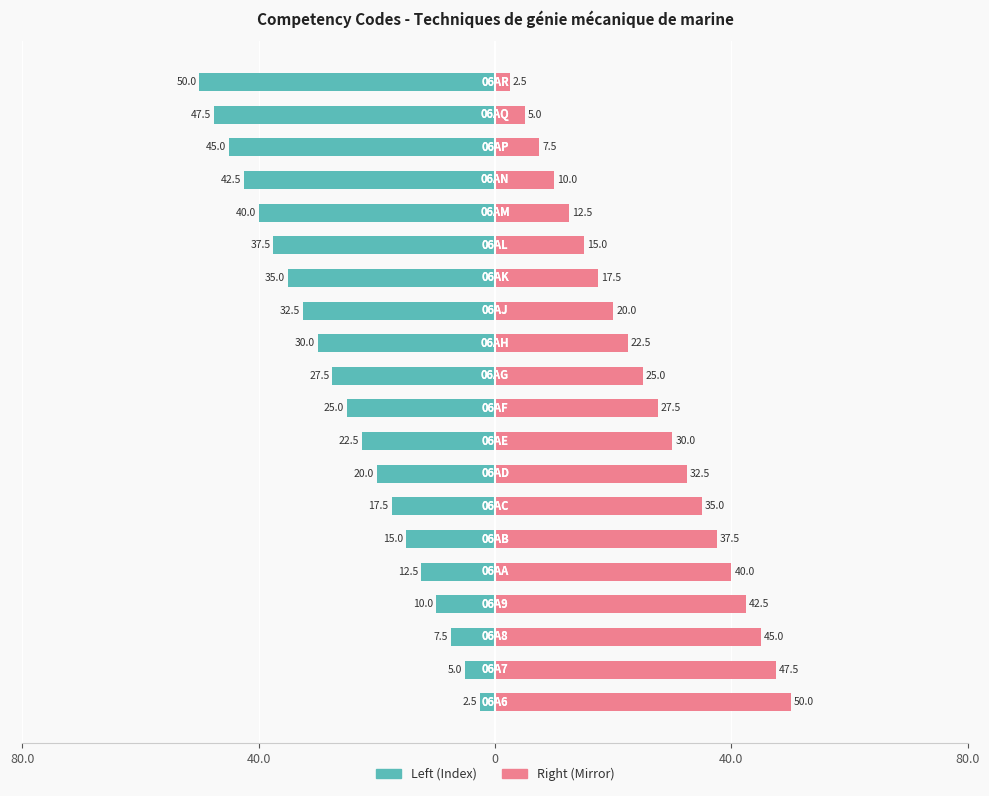

Which series has the widest spread of values?

Left (Index)